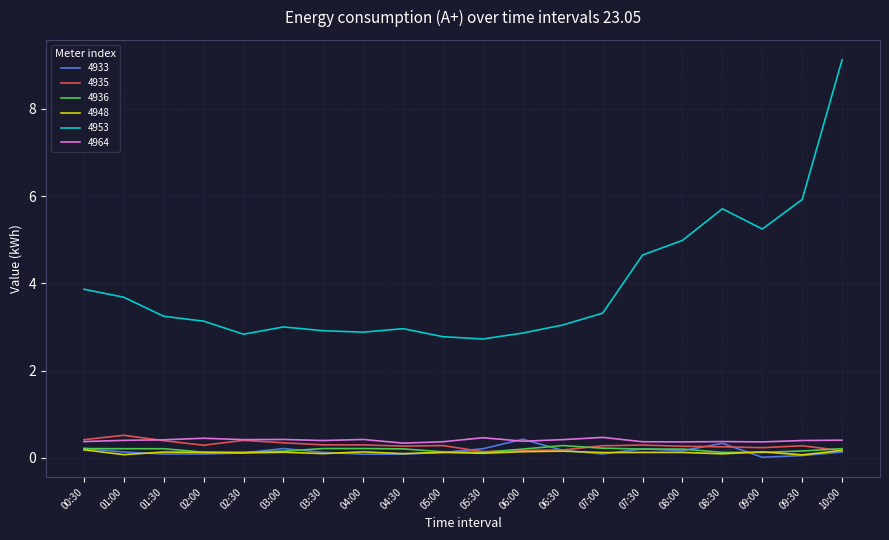

What value does the 4936 series have at 07:00?

0.2